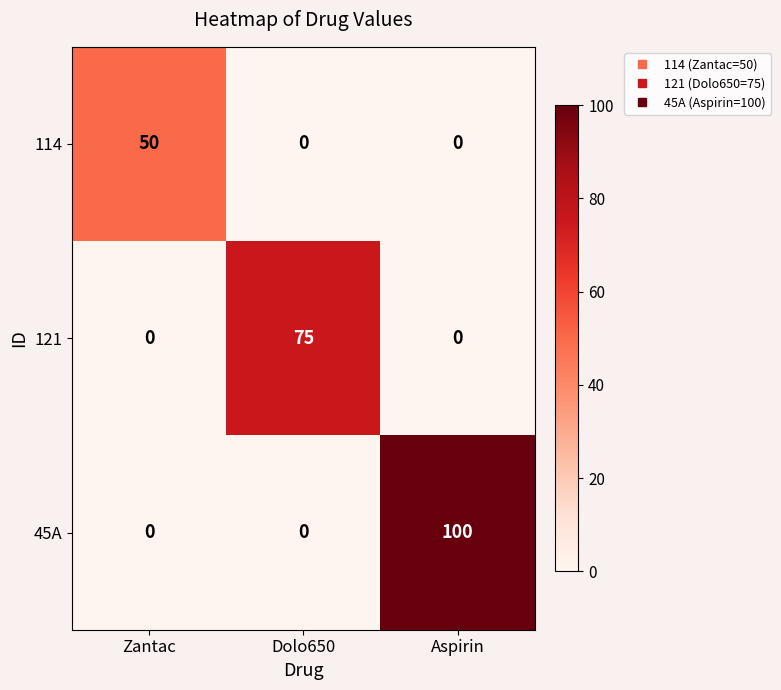

What is the sum of all 114 values?

50